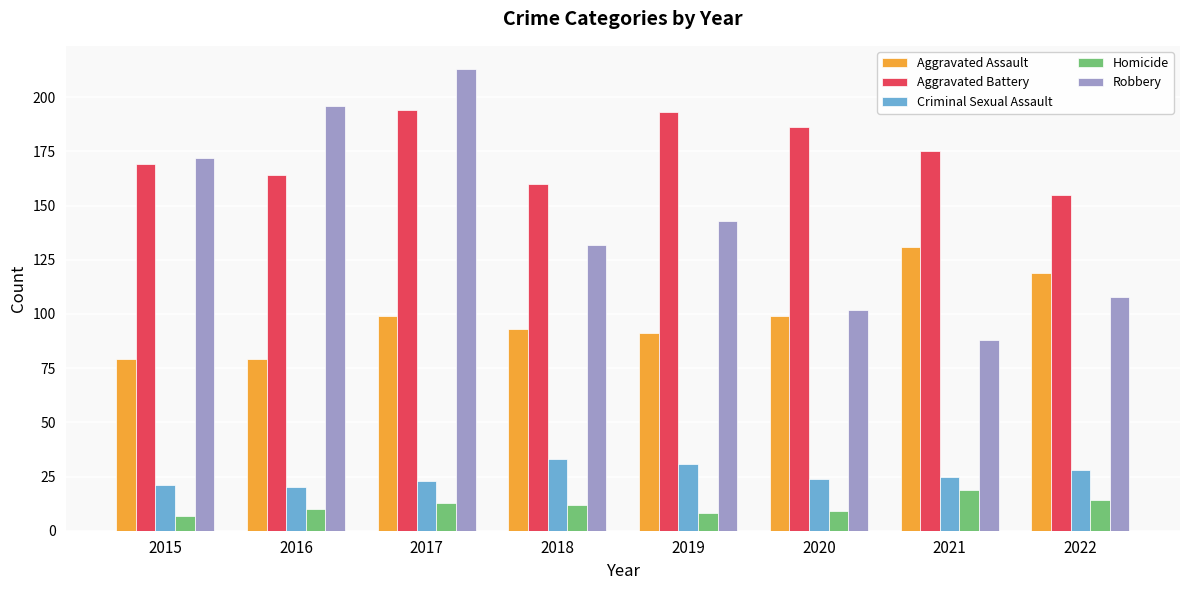

How many categories are shown in the chart?

8